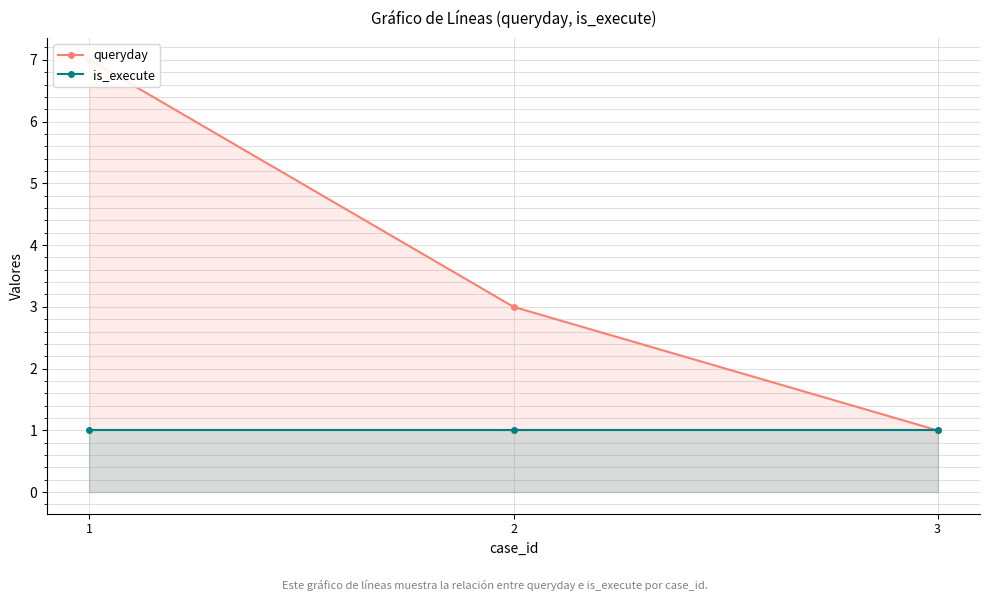

What are all the series names shown in the legend?

queryday, is_execute